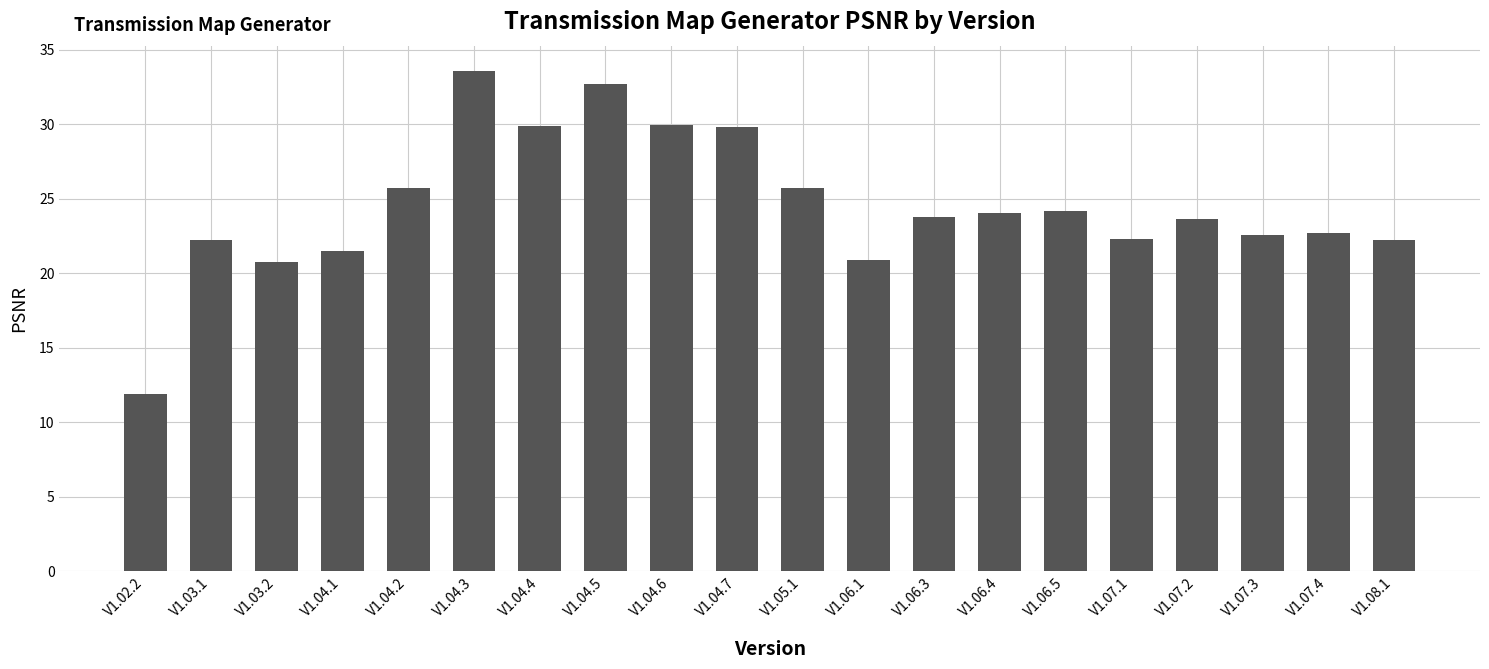

What is the value of the 16th bar from the left?

22.3